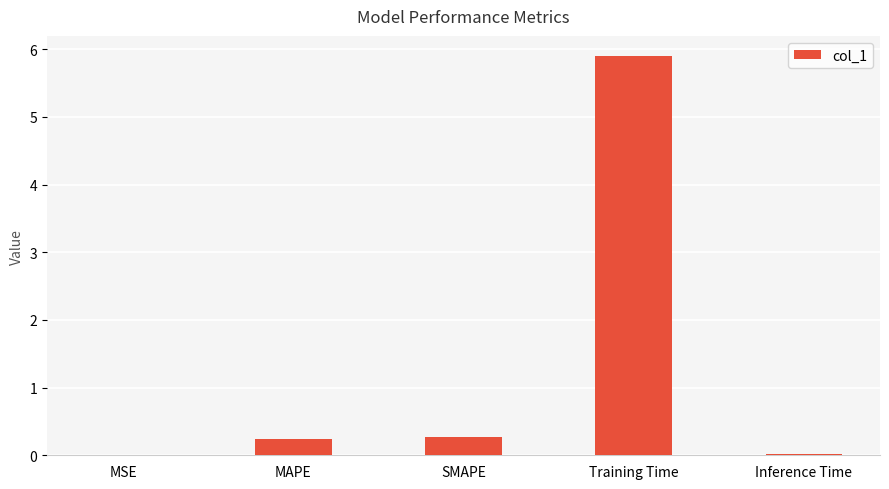

Which has a higher value, Inference Time or SMAPE?

SMAPE